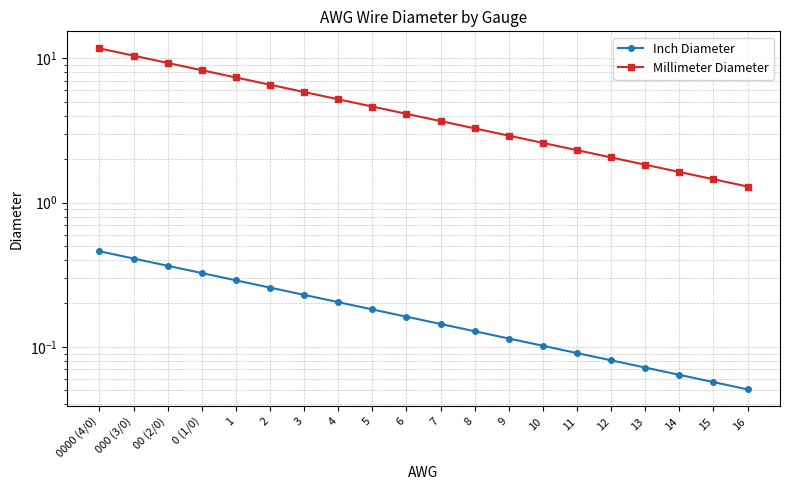

True or false: Millimeter Diameter has more than 0 interior local peaks.

False